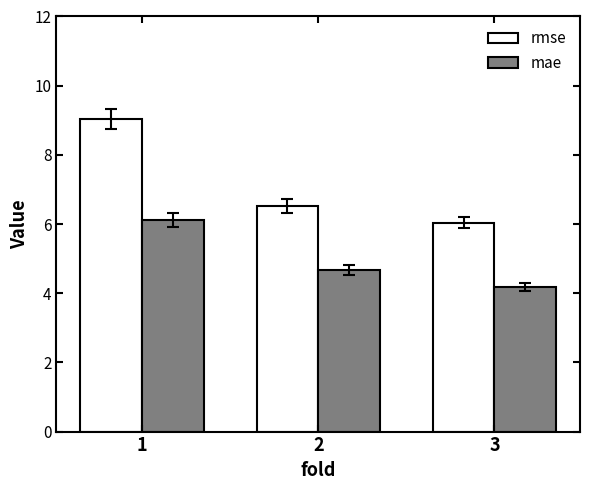

What is the difference between the mae values at 1 and 3?

1.9